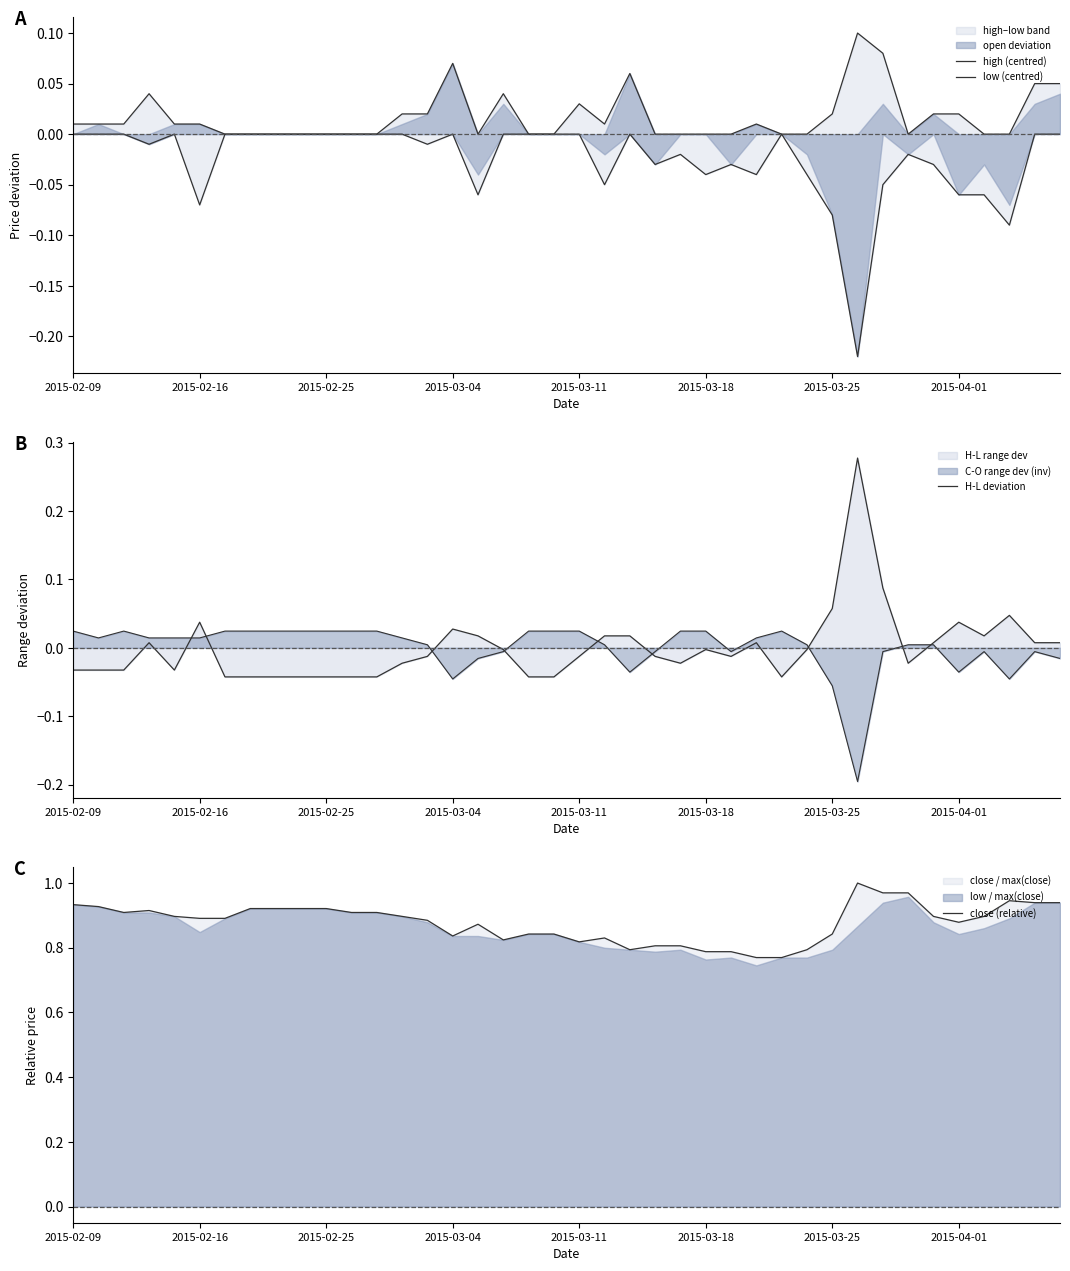

Reading left to right, extract all data points from this chart.

high (centred): 0.0	0.0	0.0	0.0	0.0	0.0	0.0	0.0	0.0	0.0	0.0	0.0	0.0	0.0	0.0	0.1	0.0	0.0	0.0	0.0	0.0	0.0	0.1	0.0	0.0	0.0	0.0	0.0	0.0	0.0	0.0	0.1	0.1	0.0	0.0	0.0	0.0	0.0	0.1	0.1
low (centred): 0.0	0.0	0.0	-0.0	0.0	-0.1	0.0	0.0	0.0	0.0	0.0	0.0	0.0	0.0	-0.0	0.0	-0.1	0.0	0.0	0.0	0.0	-0.1	0.0	-0.0	-0.0	-0.0	-0.0	-0.0	0.0	-0.0	-0.1	-0.2	-0.1	-0.0	-0.0	-0.1	-0.1	-0.1	0.0	0.0
H-L deviation: -0.0	-0.0	-0.0	0.0	-0.0	0.0	-0.0	-0.0	-0.0	-0.0	-0.0	-0.0	-0.0	-0.0	-0.0	0.0	0.0	-0.0	-0.0	-0.0	-0.0	0.0	0.0	-0.0	-0.0	-0.0	-0.0	0.0	-0.0	-0.0	0.1	0.3	0.1	-0.0	0.0	0.0	0.0	0.0	0.0	0.0
close (relative): 0.9	0.9	0.9	0.9	0.9	0.9	0.9	0.9	0.9	0.9	0.9	0.9	0.9	0.9	0.9	0.8	0.9	0.8	0.8	0.8	0.8	0.8	0.8	0.8	0.8	0.8	0.8	0.8	0.8	0.8	0.8	1.0	1.0	1.0	0.9	0.9	0.9	0.9	0.9	0.9